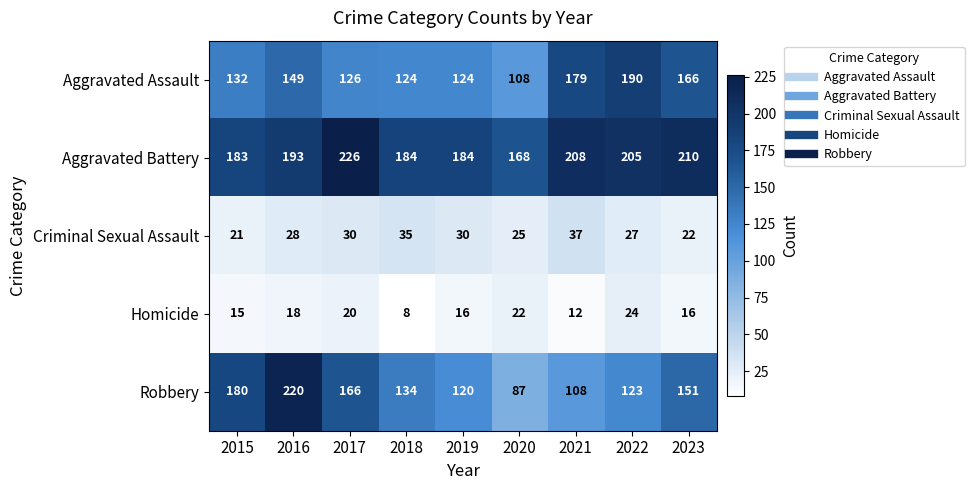

At which label does Homicide first exceed 16?

2016